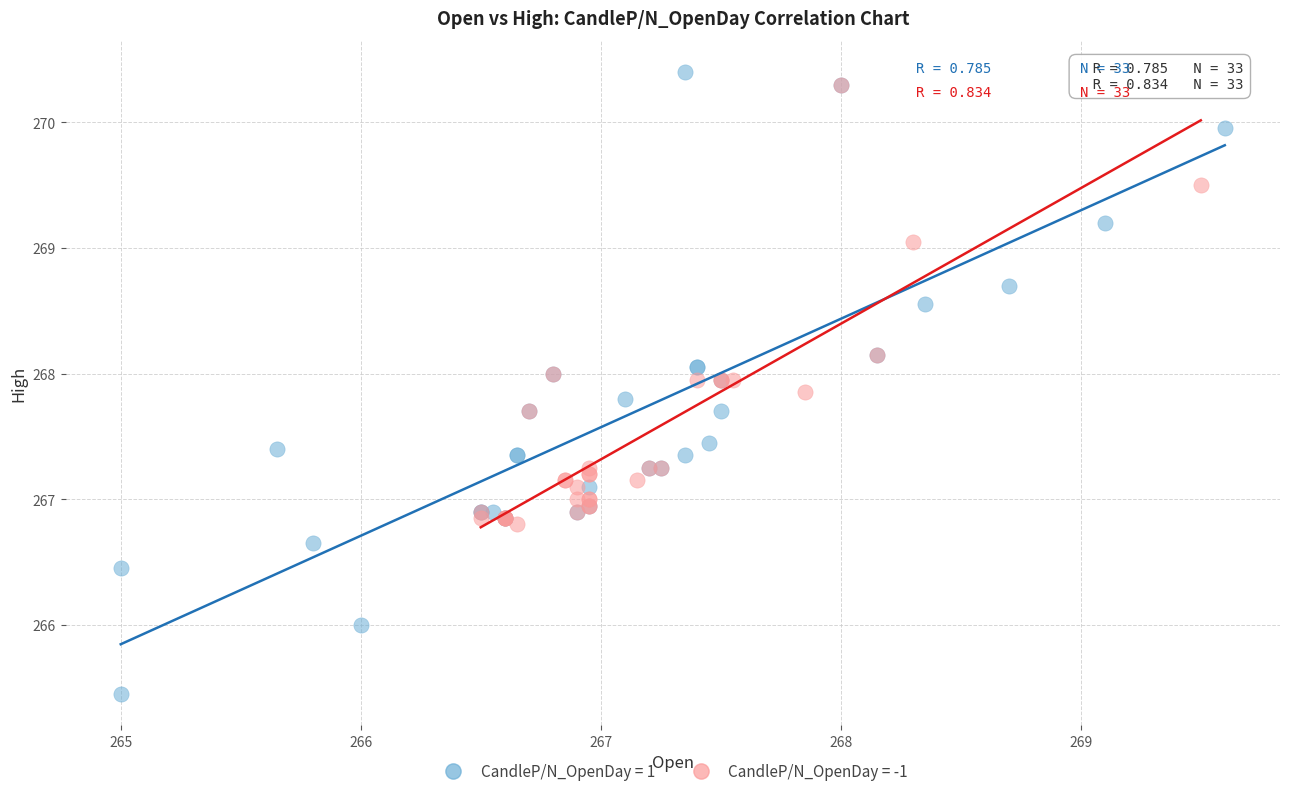

Which series contains the lowest Y value?

CandleP/N_OpenDay = 1